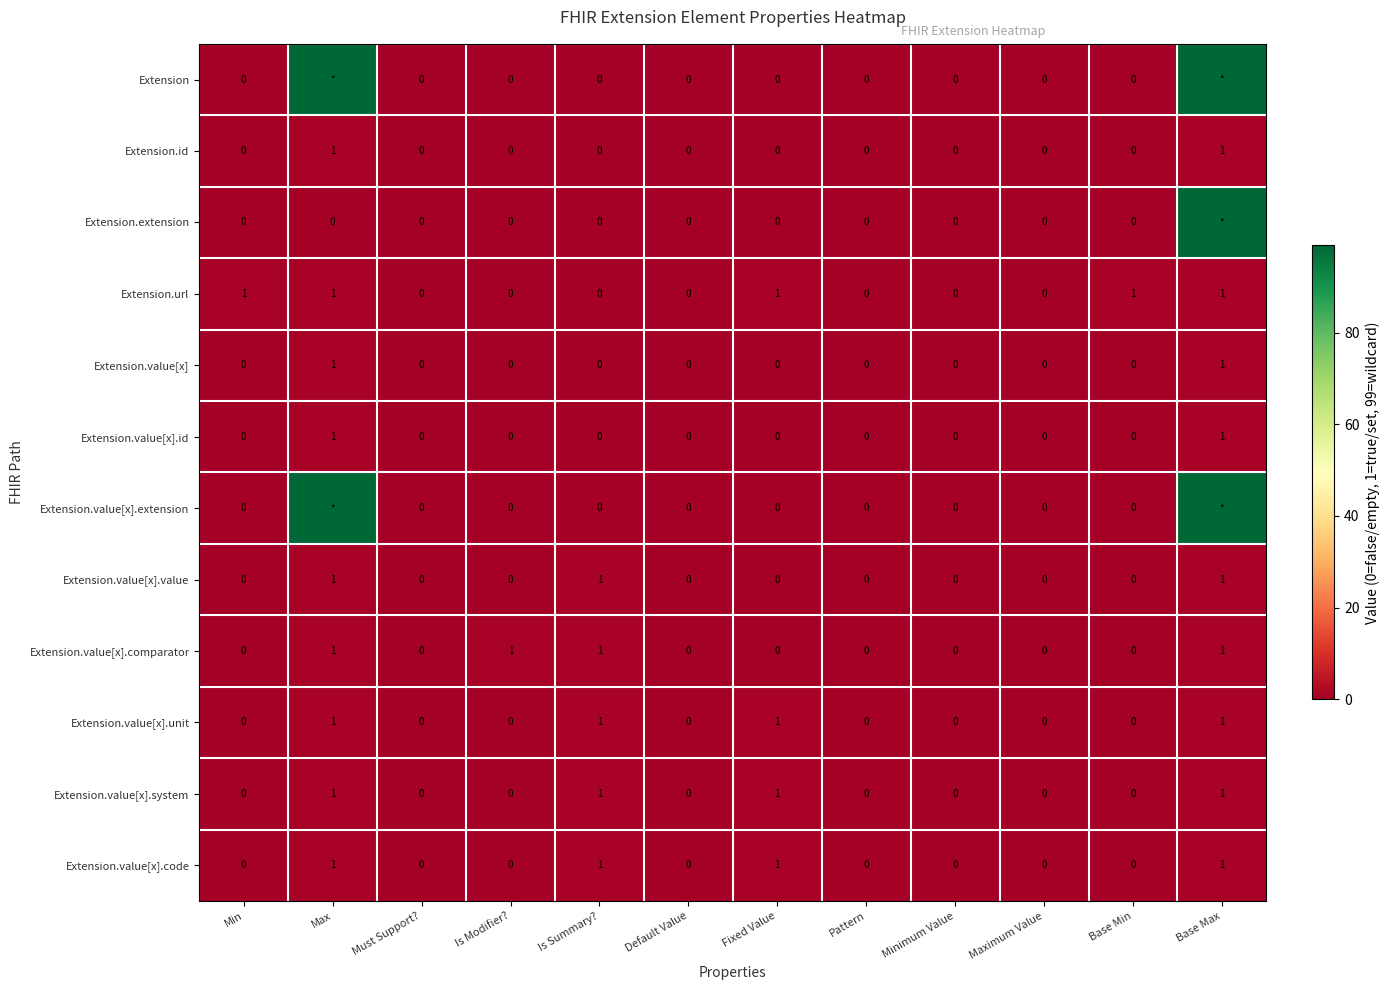

The Extension.value[x].value series shows 1 at Base Max. True or false?

True